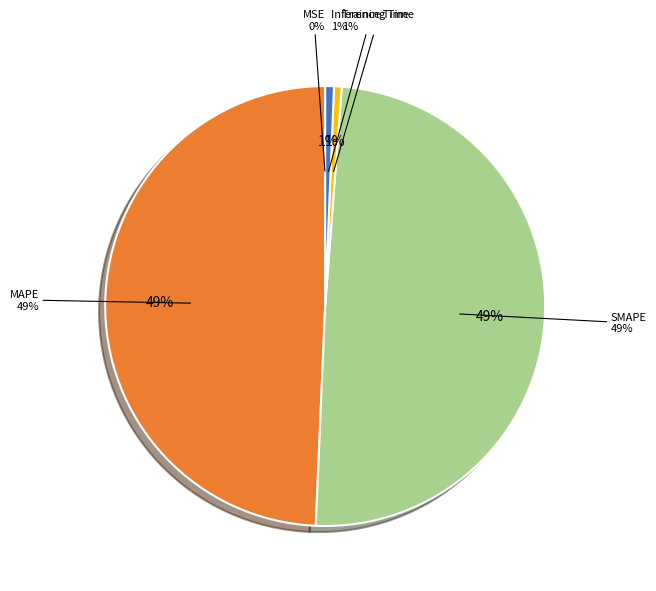

Count the number of slices in the pie.

5